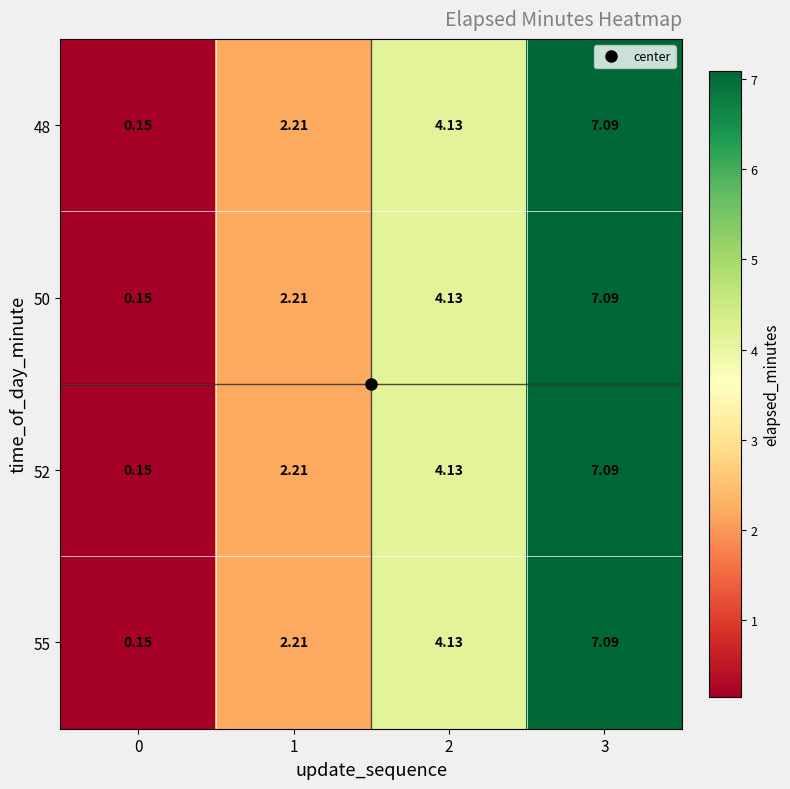

Reading right to left, transcribe all the data shown in this chart.

48: 3=7.1	2=4.1	1=2.2	0=0.1
50: 3=7.1	2=4.1	1=2.2	0=0.1
52: 3=7.1	2=4.1	1=2.2	0=0.1
55: 3=7.1	2=4.1	1=2.2	0=0.1